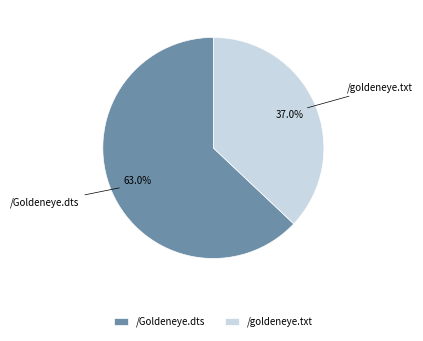

True or false: /goldeneye.txt accounts for 37% of the total.

True